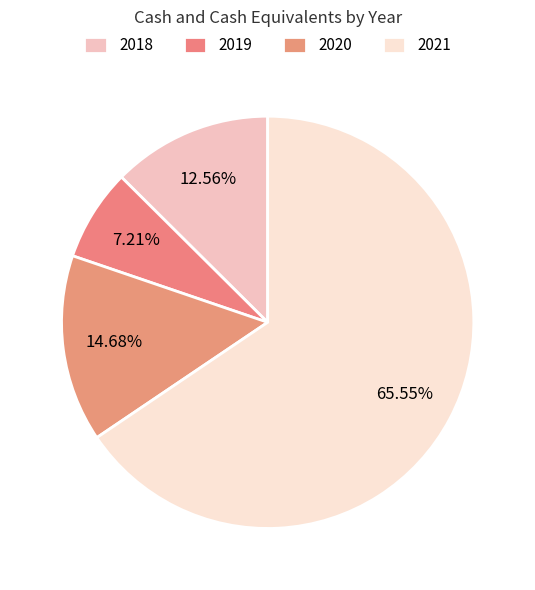

Rank the categories by value from lowest to highest.

2019, 2018, 2020, 2021